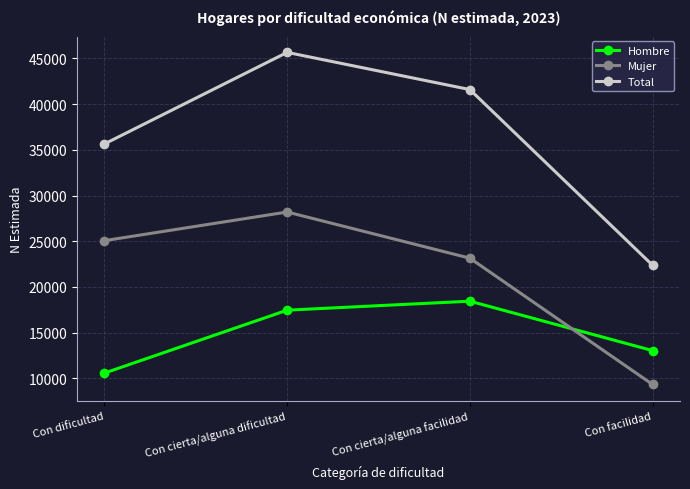

Reading left to right, what are all the values shown in this chart?

Hombre: 10578	17460	18441	13038
Mujer: 25063	28195	23146	9333
Total: 35641	45655	41587	22371